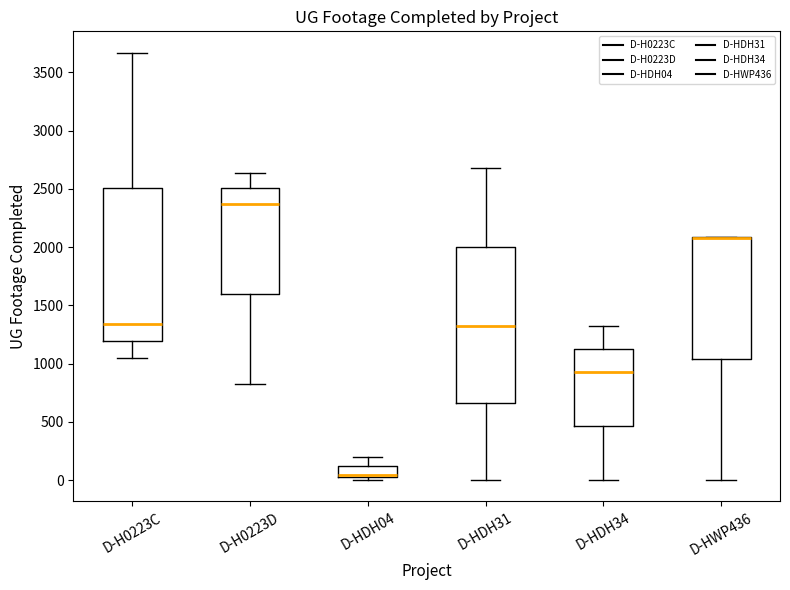

Where does the median line of the box for D-H0223D sit on the y-axis? The values are not printed on the chart, so give them approximately, as read against the axis.

2350